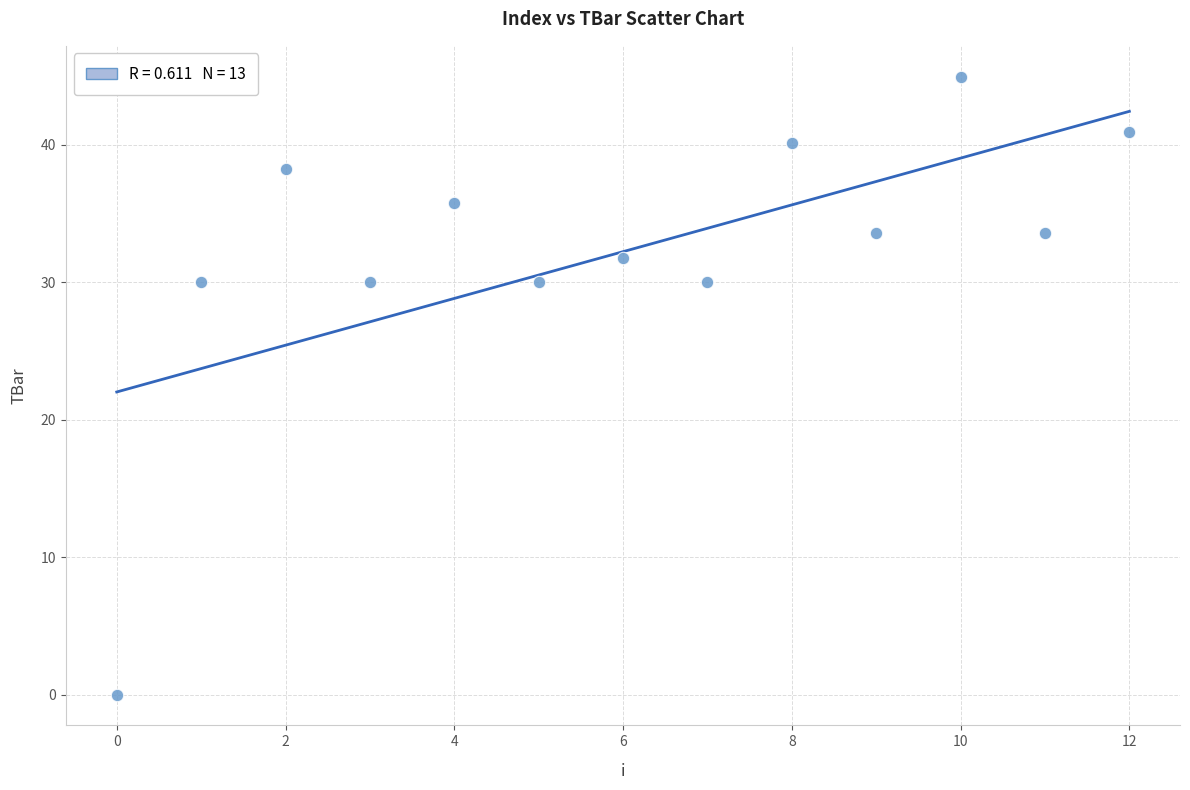

What is the range of Y values (max minus min)?

44.9